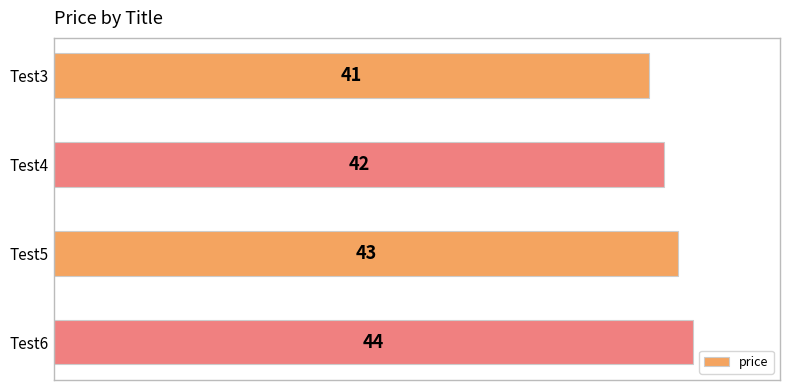

Where is the data nearest to the value 42?

Test4